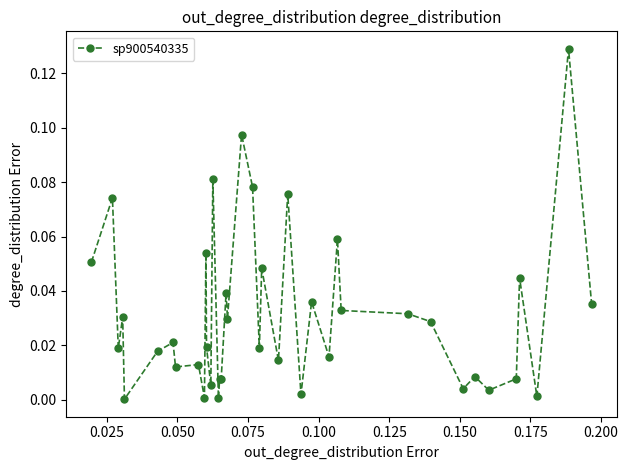

True or false: the data has more than 2 interior local peaks.

True